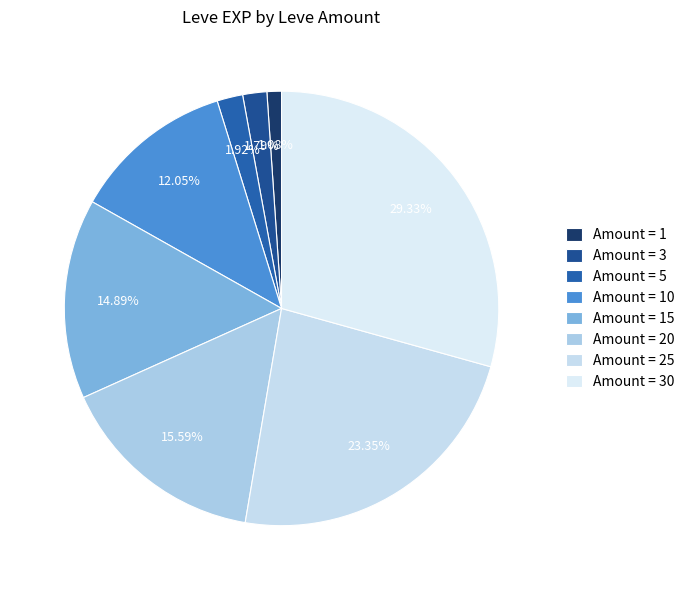

Rank the categories by value from highest to lowest.

30, 25, 20, 15, 10, 5, 3, 1